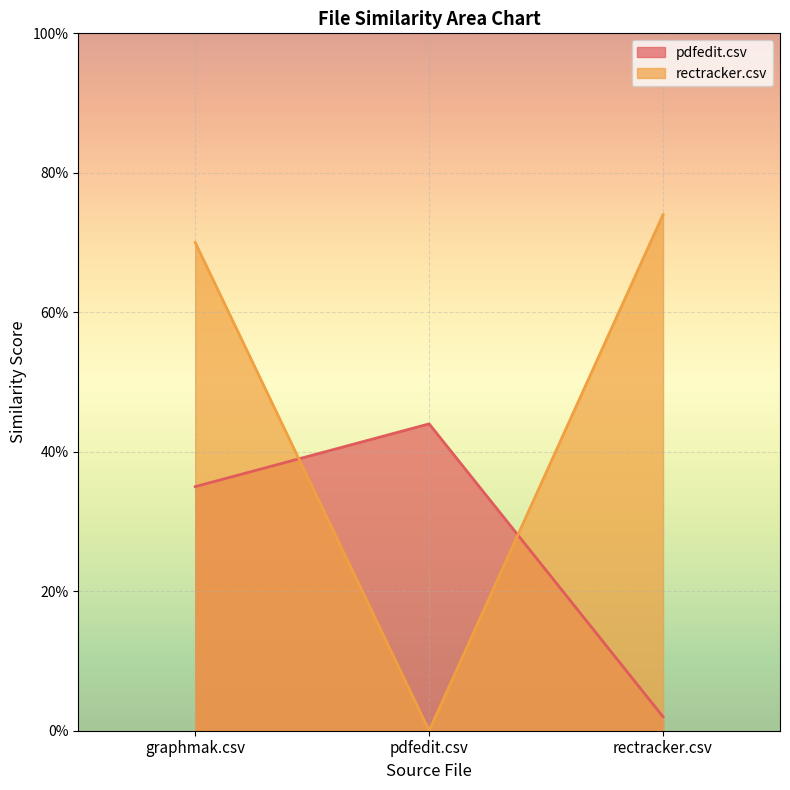

Reading right to left, transcribe all the data shown in this chart.

pdfedit.csv: 0.0	0.4	0.3
rectracker.csv: 0.7	0.0	0.7